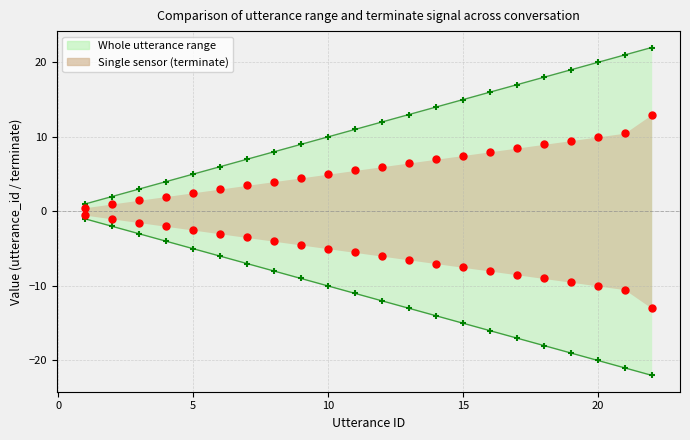

What is the ratio of the value at 4 to the value at 15?

0.3